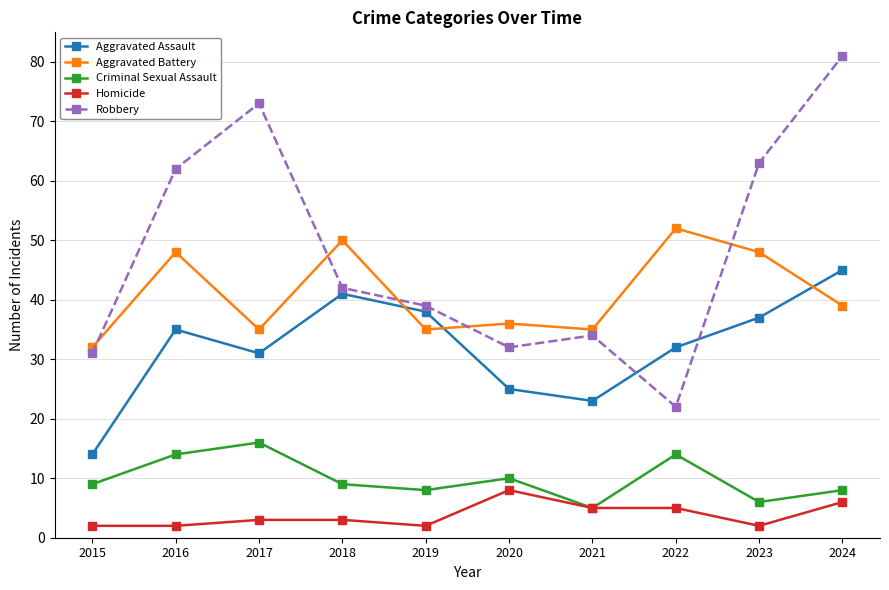

What is the difference between the maximum and minimum values in the Robbery series?

59